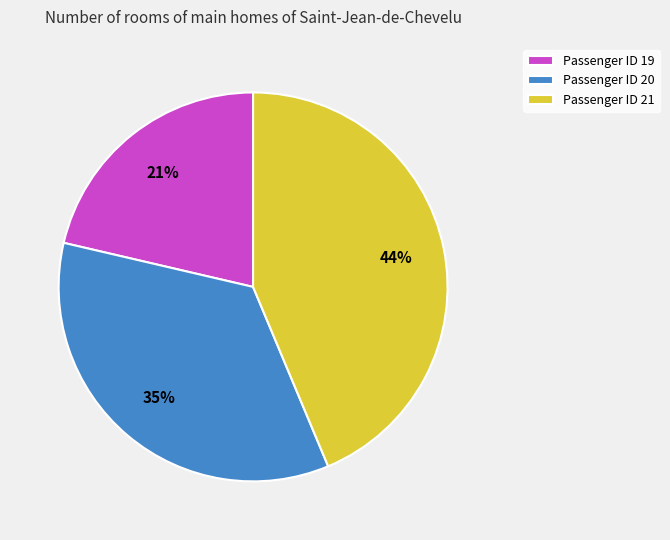

Does any single category account for the majority?

No